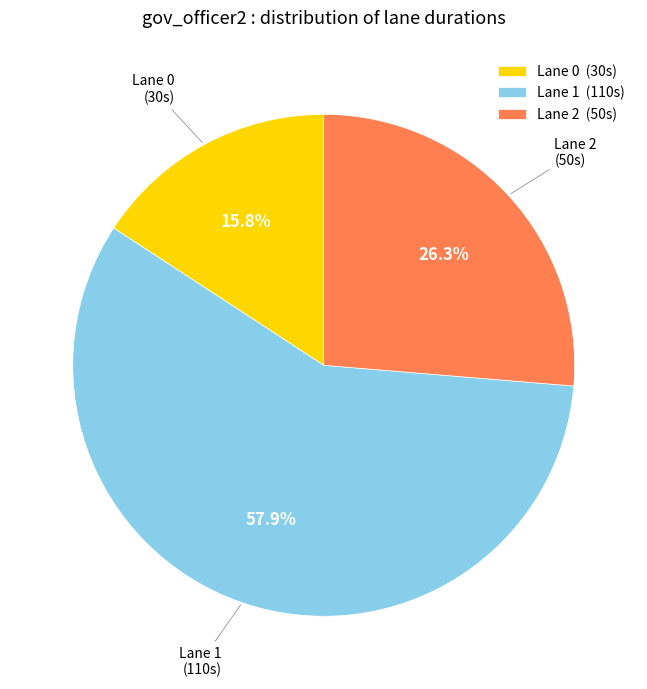

How many slices are in this pie chart?

3